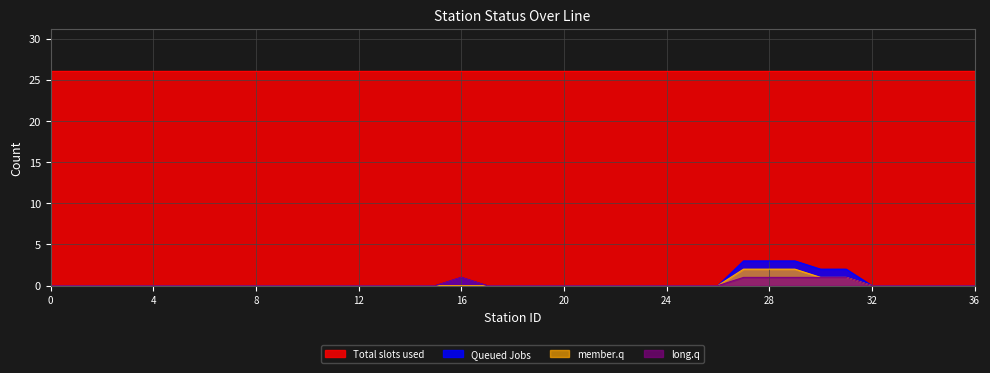

Rank the categories by Queued Jobs value from highest to lowest.

27, 28, 29, 30, 31, 16, 0, 1, 2, 3, 4, 5, 6, 7, 8, 9, 10, 11, 12, 13, 14, 15, 17, 18, 19, 20, 21, 22, 23, 24, 25, 26, 32, 33, 34, 35, 36